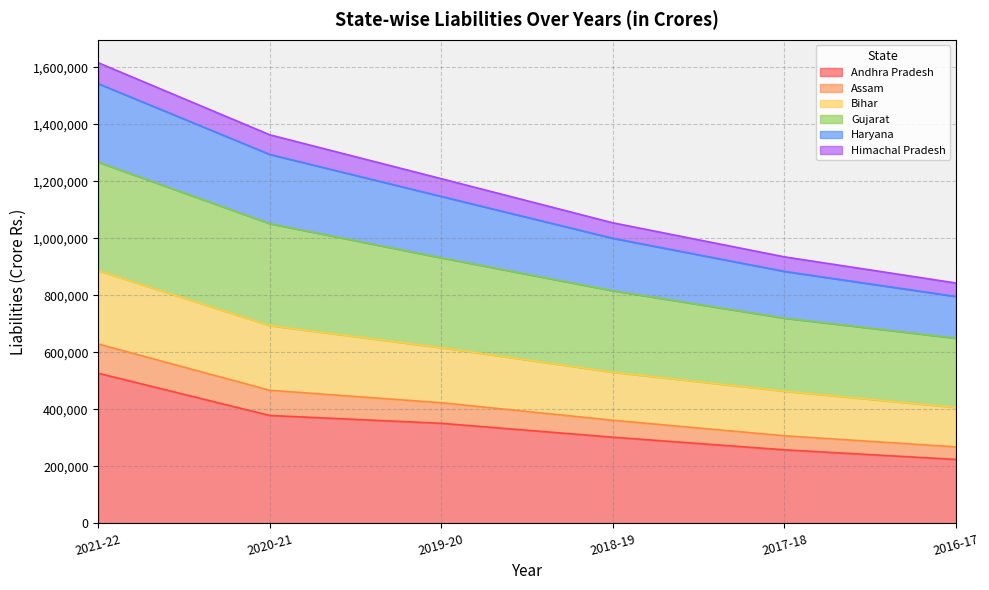

What is the total value across all series at 2018-19?

1054508